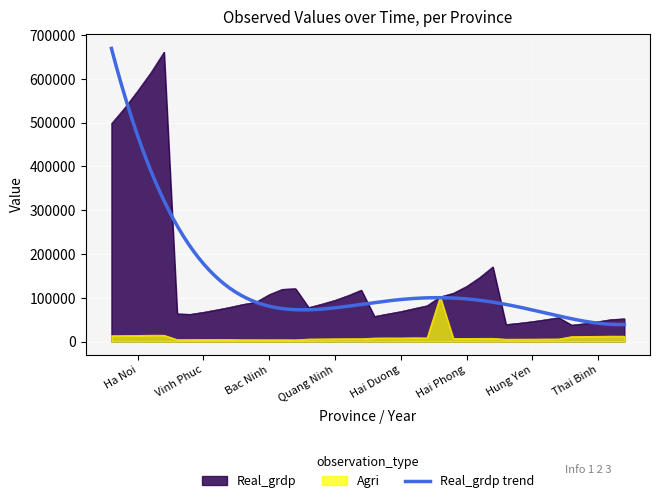

How many data points in Agri are above 6722?

19